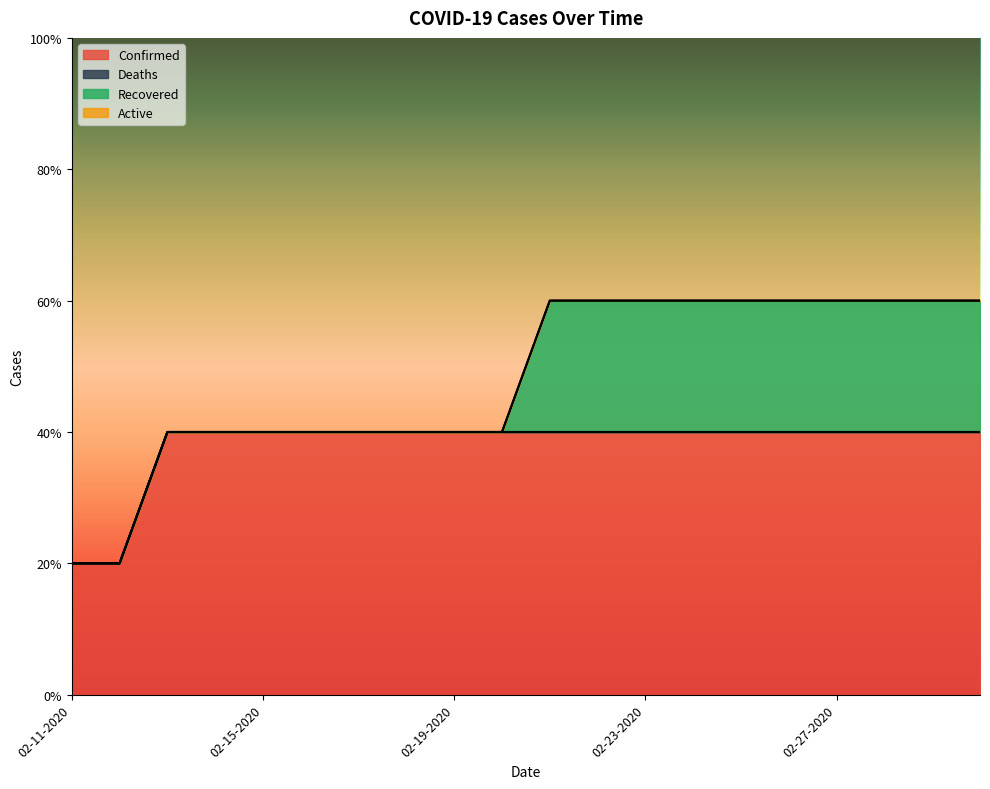

Which series has the widest spread of values?

Confirmed